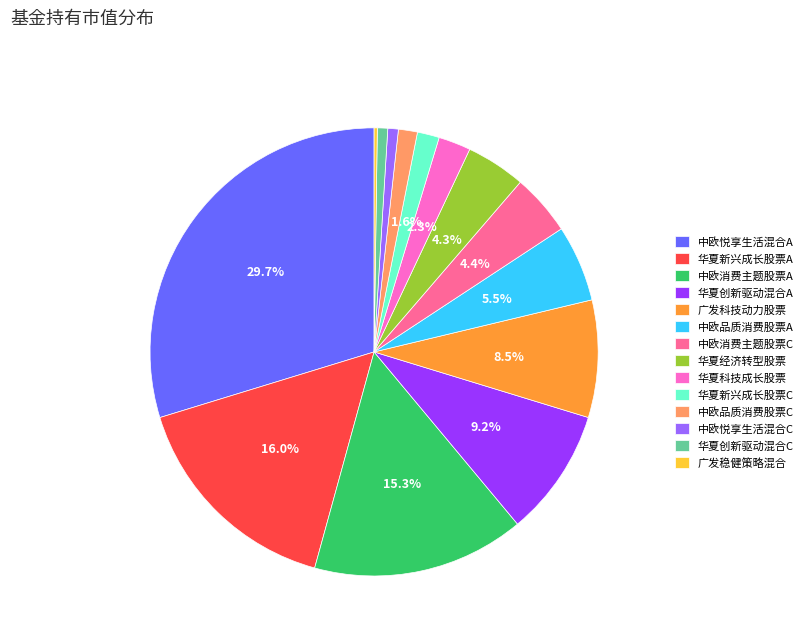

Between 华夏新兴成长股票A and 中欧消费主题股票C, which is larger?

华夏新兴成长股票A